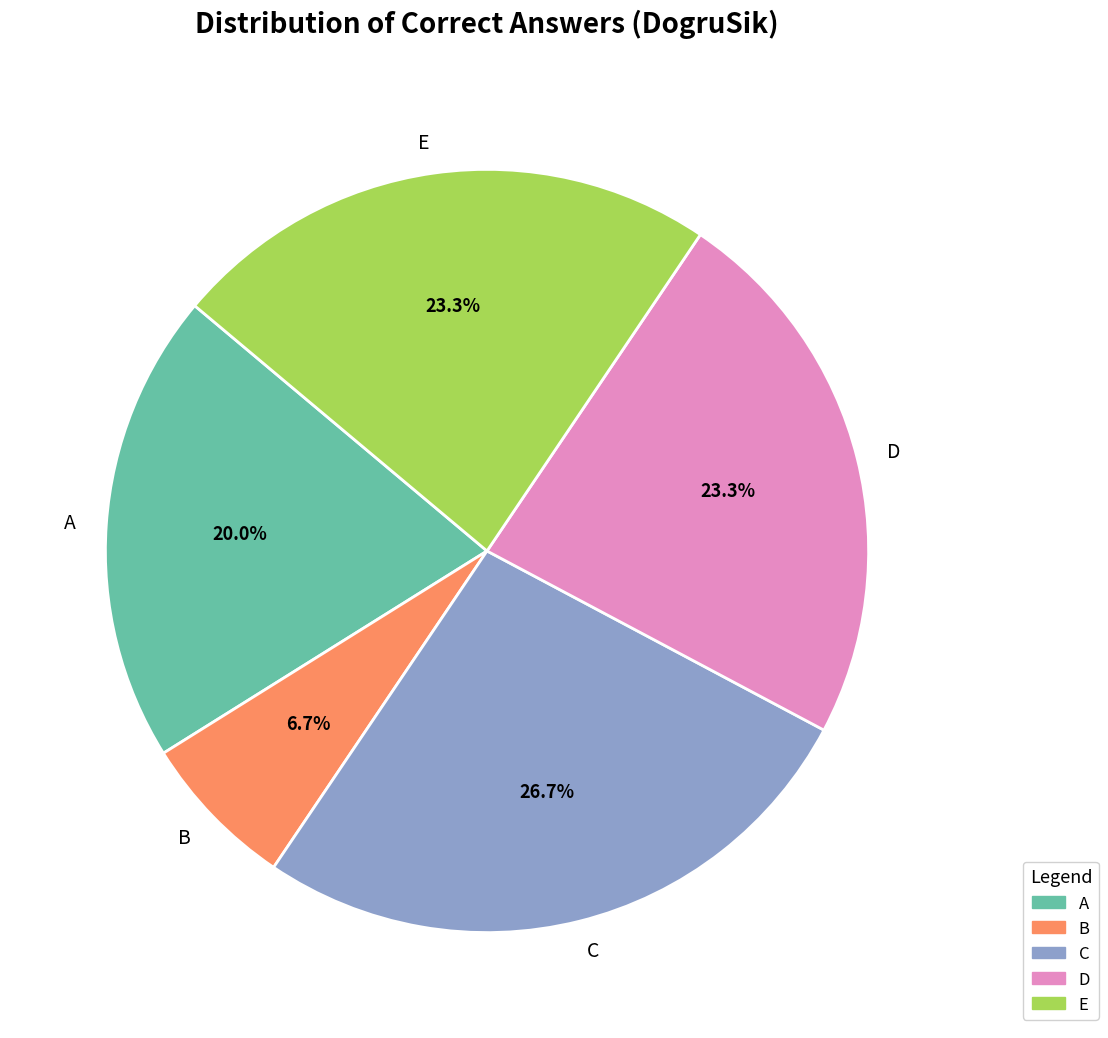

To the nearest percent, what portion does C represent?

27%